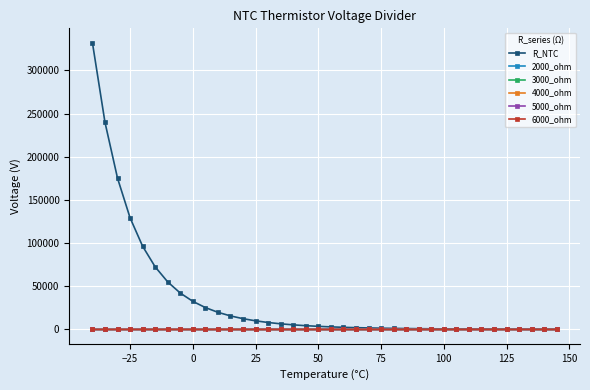

At how many categories does at least one series exceed 164889?

3